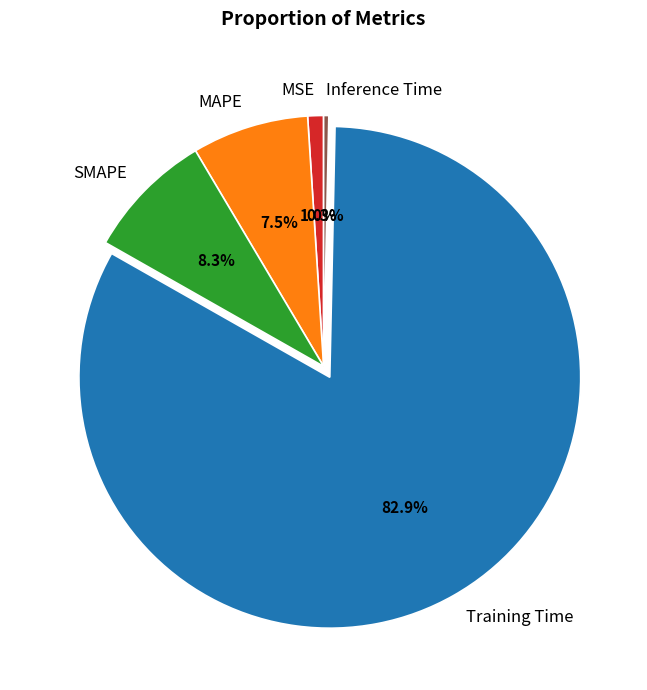

What percentage is NOT represented by SMAPE?

91.7%